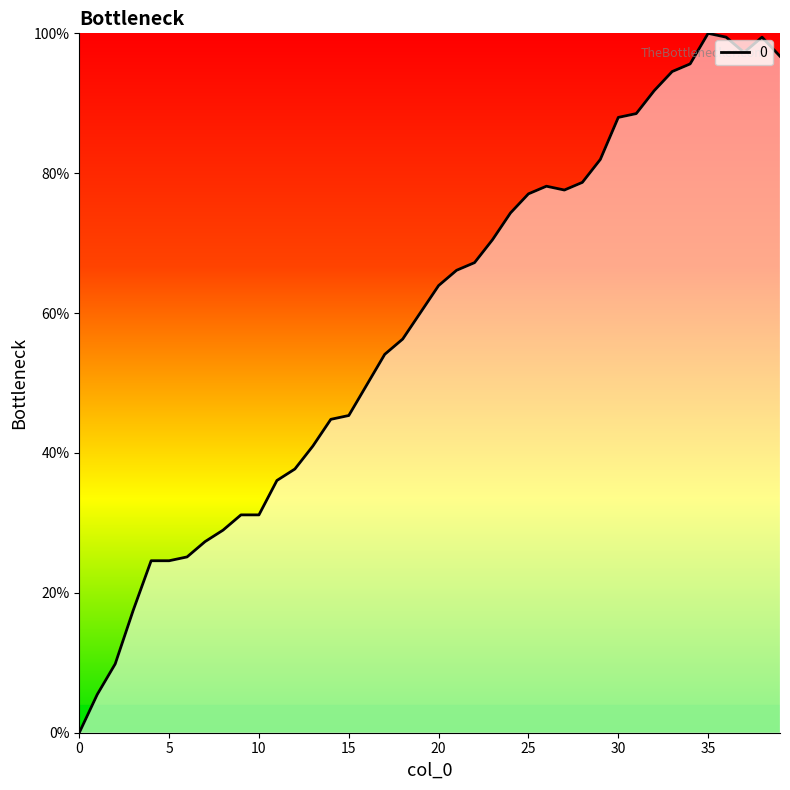

What is the difference between the maximum and minimum values?

100.0